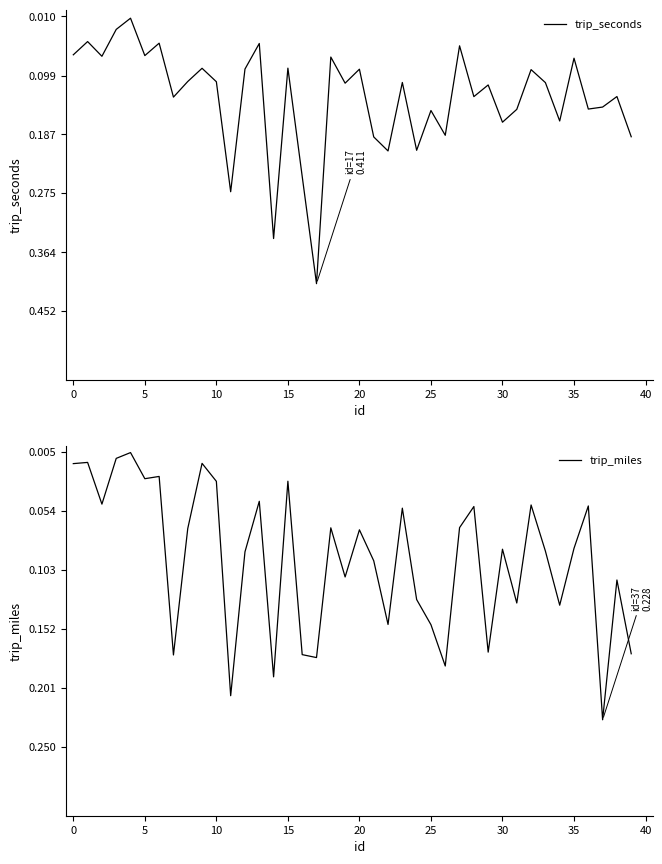

Which series has the largest total across all categories?

trip_seconds